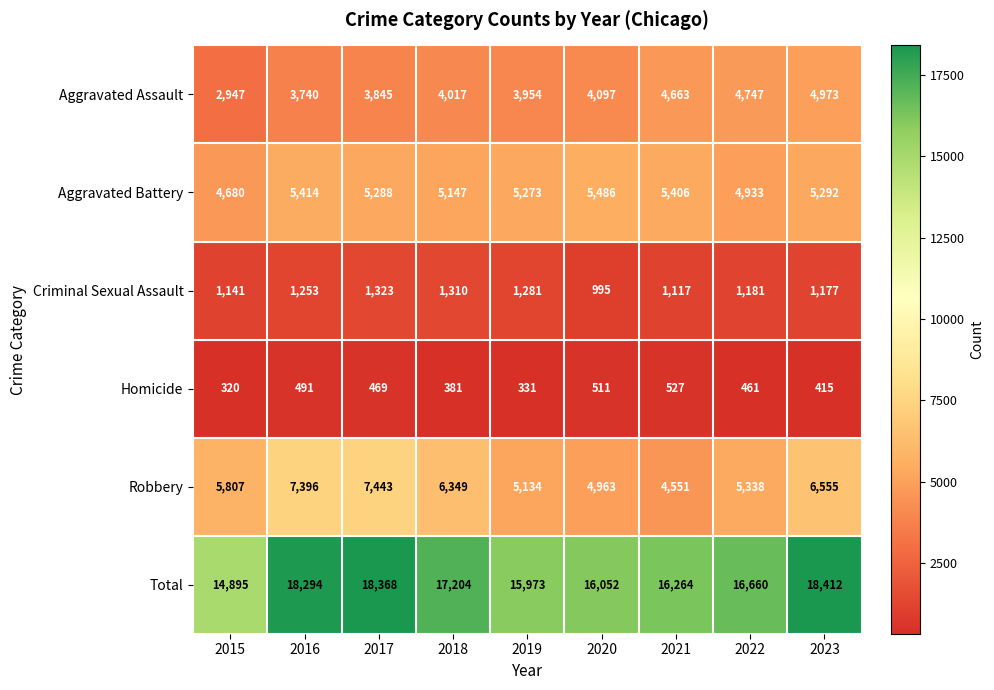

Which label corresponds to the smallest value in the chart?

2015